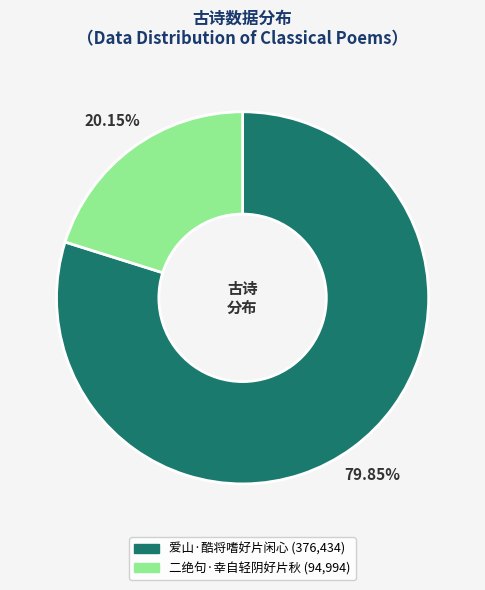

To the nearest percent, what is the average slice percentage?

50%